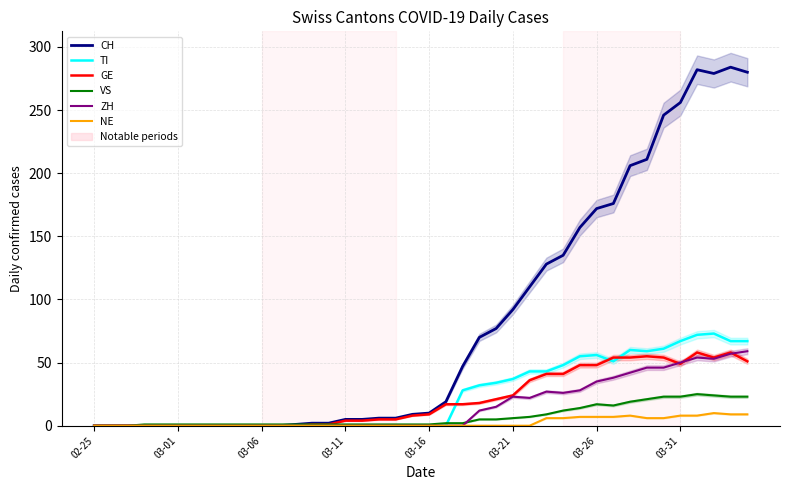

Which series has the largest range (max minus min)?

CH